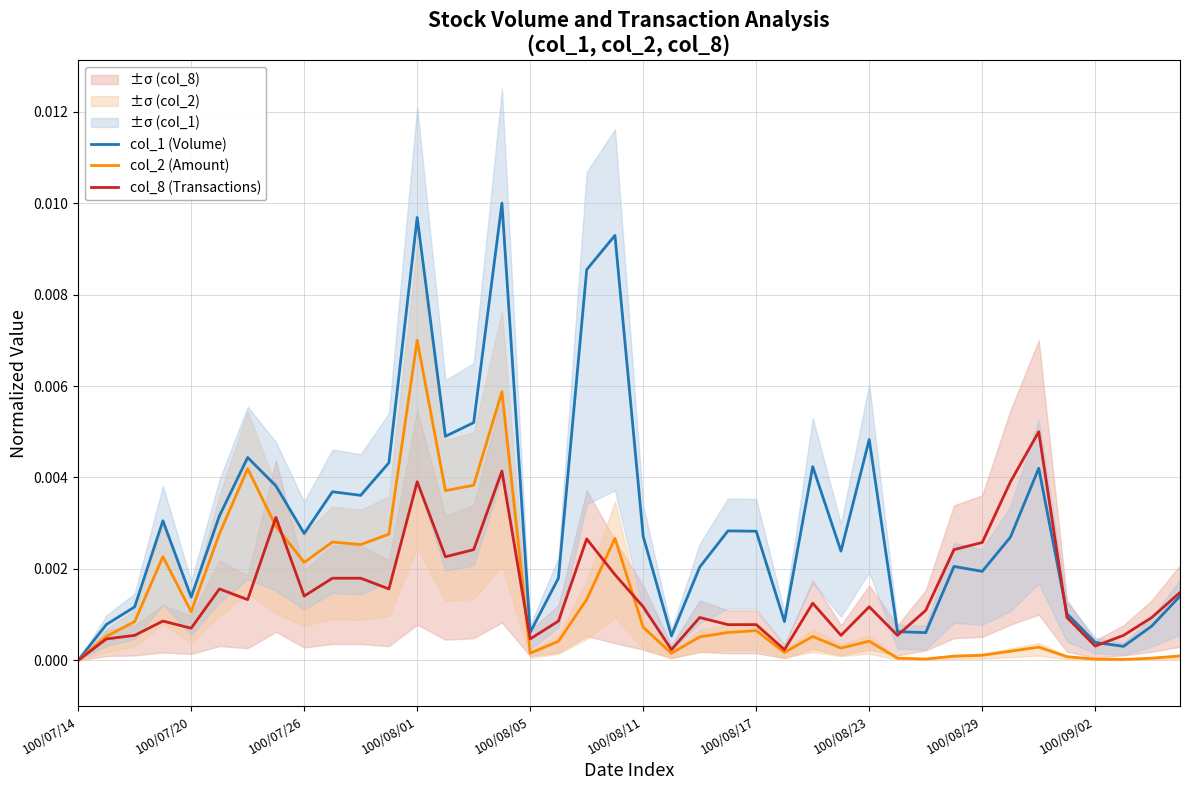

How many lines are shown in the chart?

3